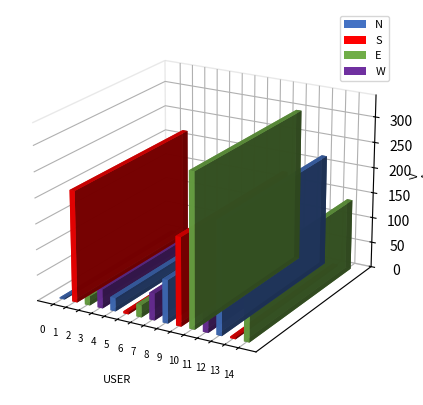

Is it true that the value at stonooe is 11?

False